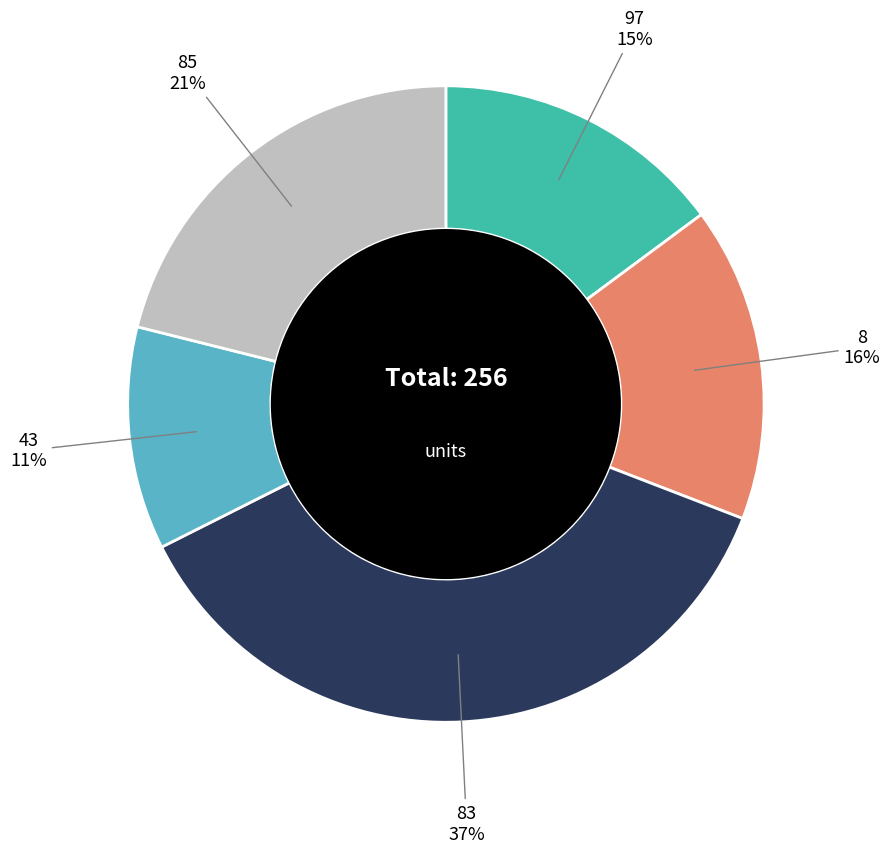

What percentage is the 83 slice, to the nearest percent?

37%